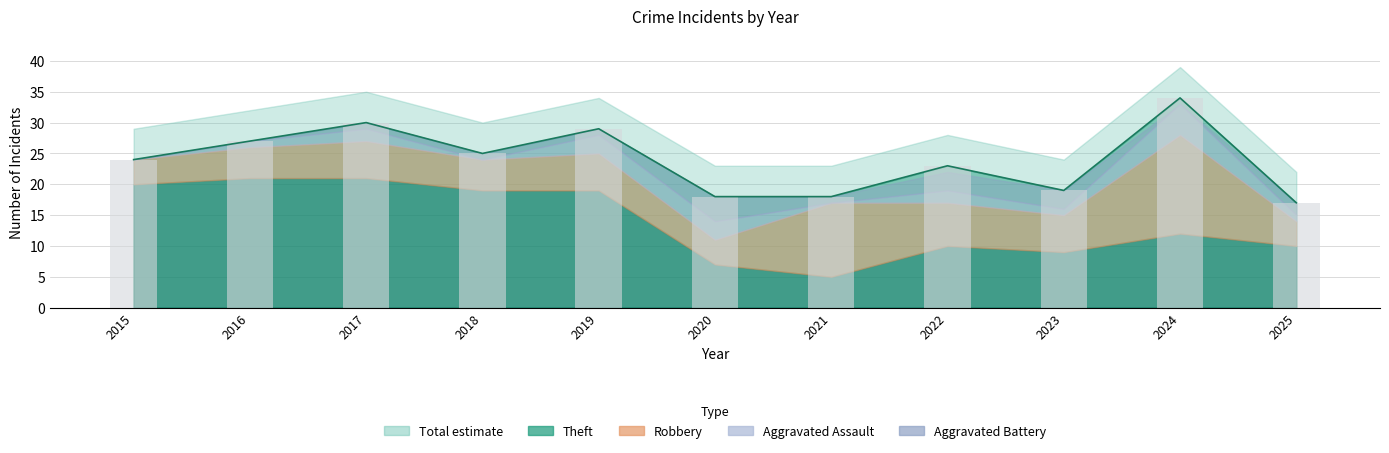

Reading left to right, what are all the values shown in this chart?

Robbery: 4	5	6	5	6	4	12	7	6	16	4
Theft: 20	21	21	19	19	7	5	10	9	12	10
Aggravated Assault: 0	1	2	0	3	3	0	2	1	5	1
Aggravated Battery: 0	0	1	1	1	4	1	3	3	0	2
Total: 24	27	30	25	29	18	18	23	19	34	17